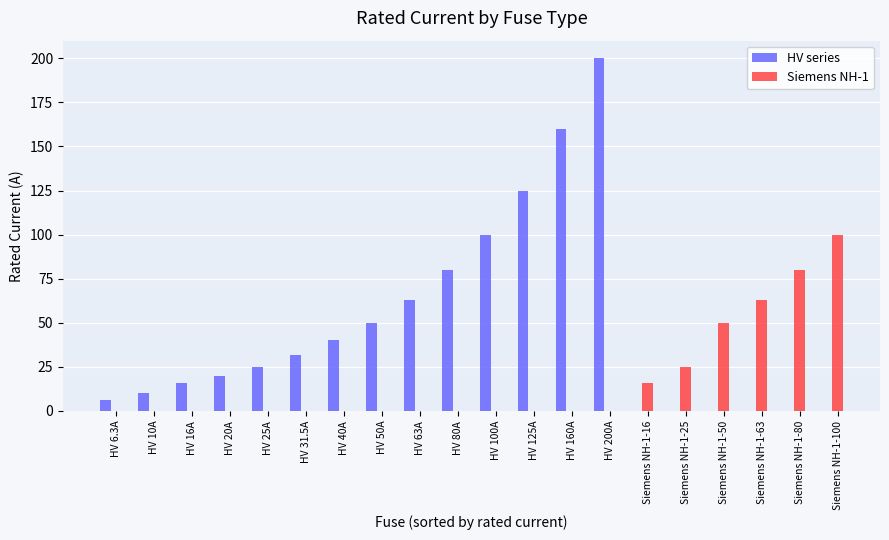

Reading left to right, transcribe all the data shown in this chart.

HV series: 6.3	10.0	16.0	20.0	25.0	31.5	40.0	50.0	63.0	80.0	100.0	125.0	160.0	200.0	0.0	0.0	0.0	0.0	0.0	0.0
Siemens NH-1: 0.0	0.0	0.0	0.0	0.0	0.0	0.0	0.0	0.0	0.0	0.0	0.0	0.0	0.0	16.0	25.0	50.0	63.0	80.0	100.0